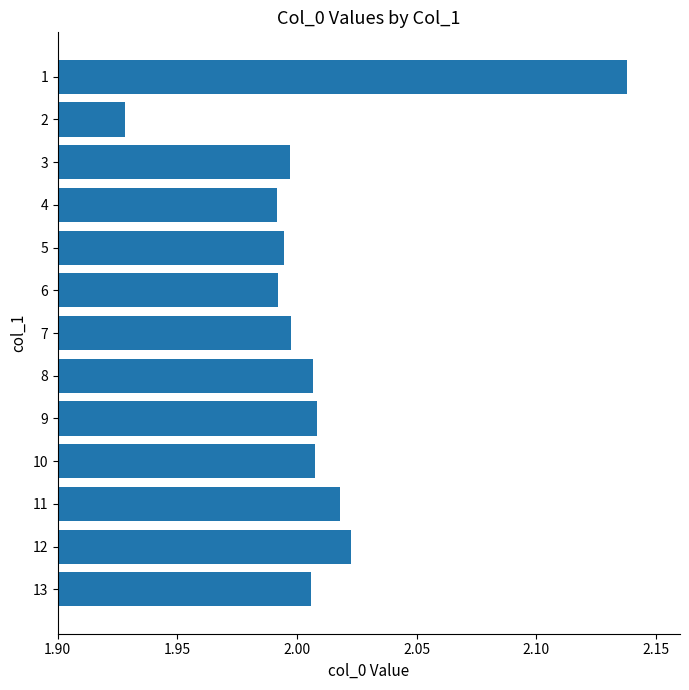

What is the sum of the values at 9 and 11?

4.0